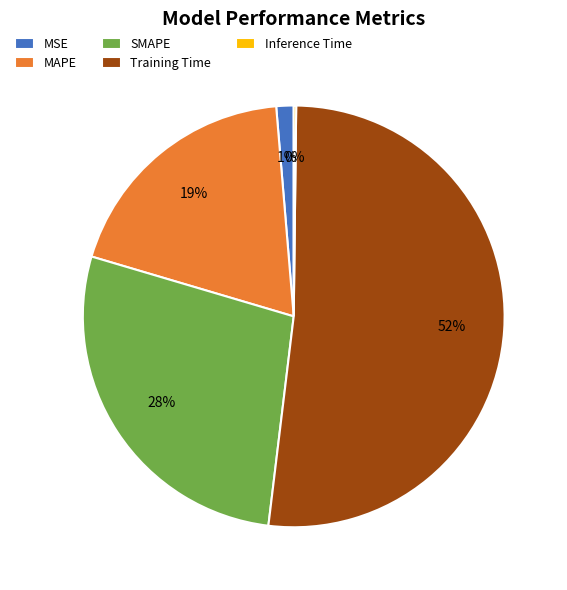

Approximately how many times larger is the value at SMAPE compared to Training Time?

0.5